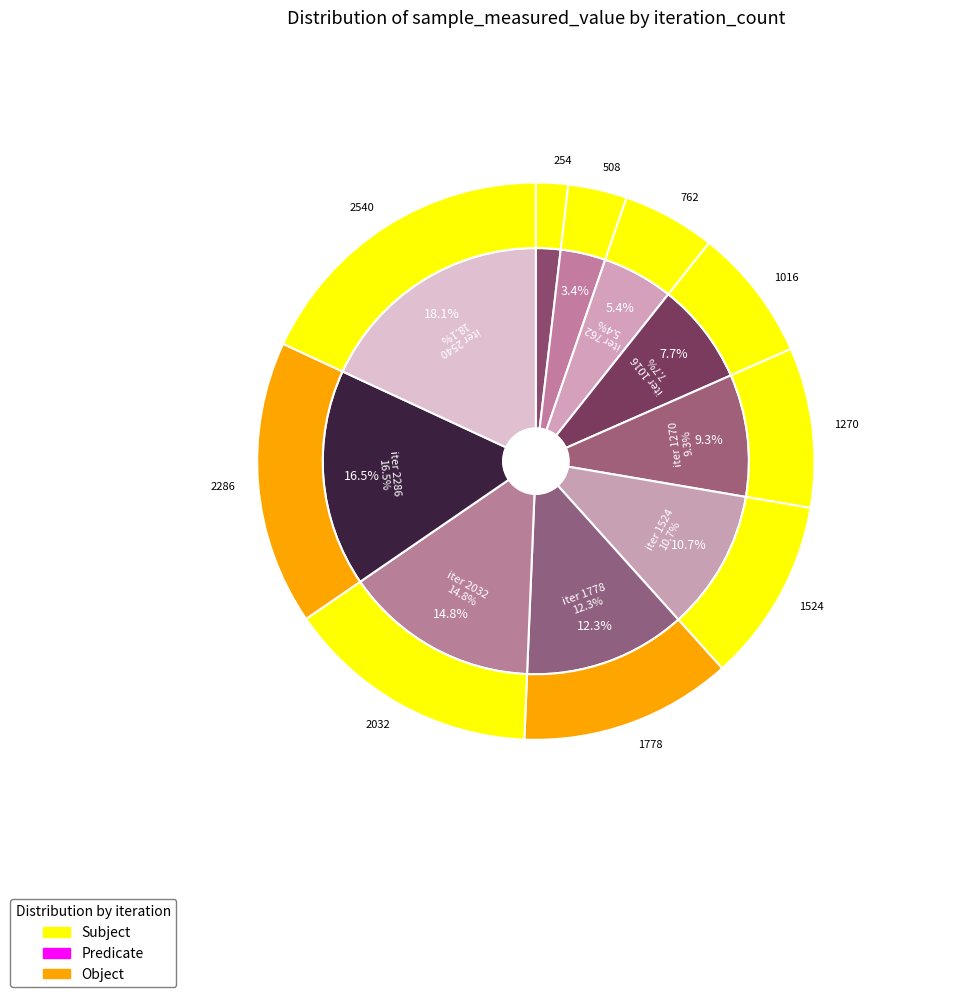

Rank the categories by value from lowest to highest.

254, 508, 762, 1016, 1270, 1524, 1778, 2032, 2286, 2540